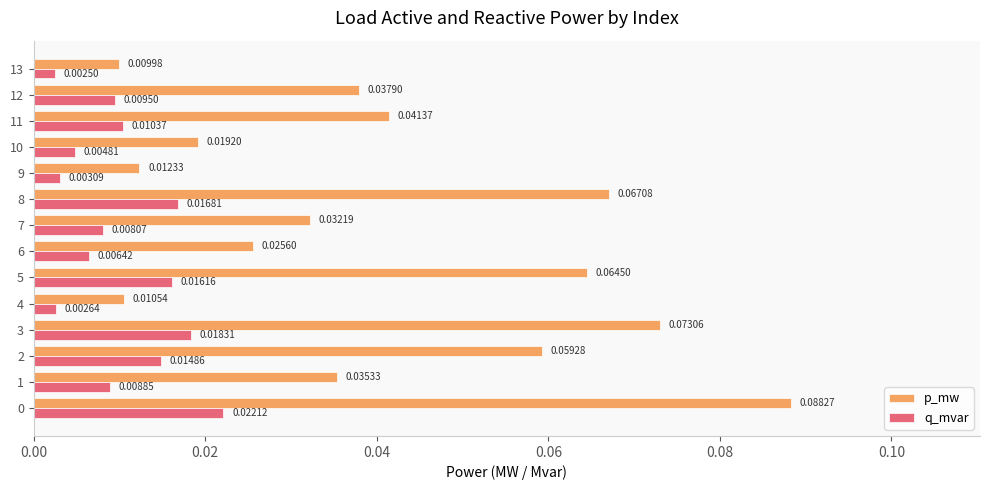

Between 3 and 11, which series saw the biggest shift?

p_mw